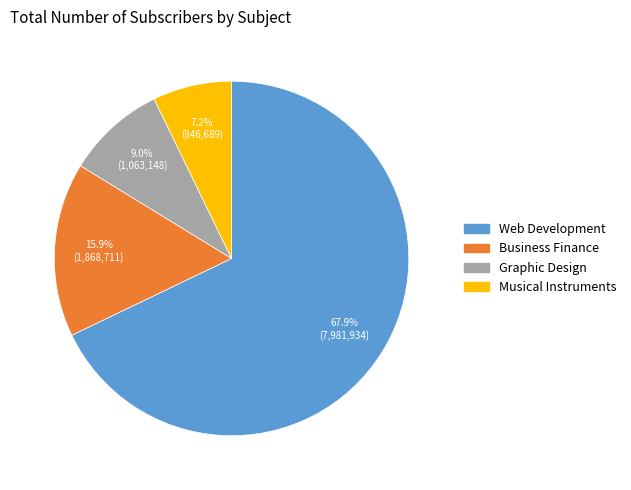

Is there any slice that represents more than half of the pie?

Yes